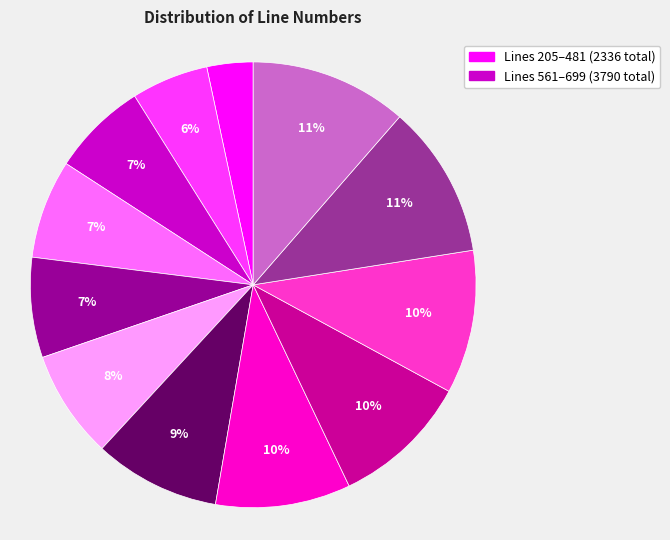

How many segments does this pie chart have?

12